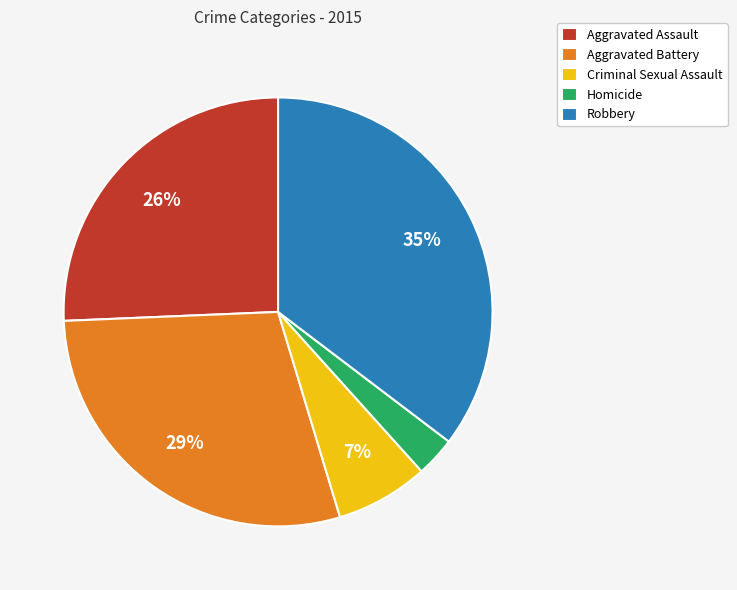

Is Robbery the majority of the pie?

No